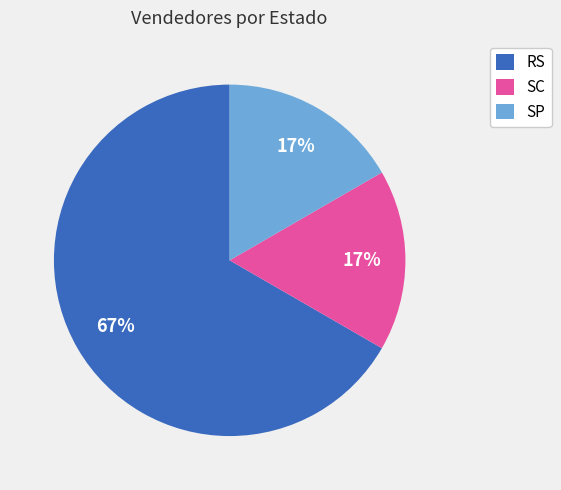

Is it true that SP is 7% of the pie?

False